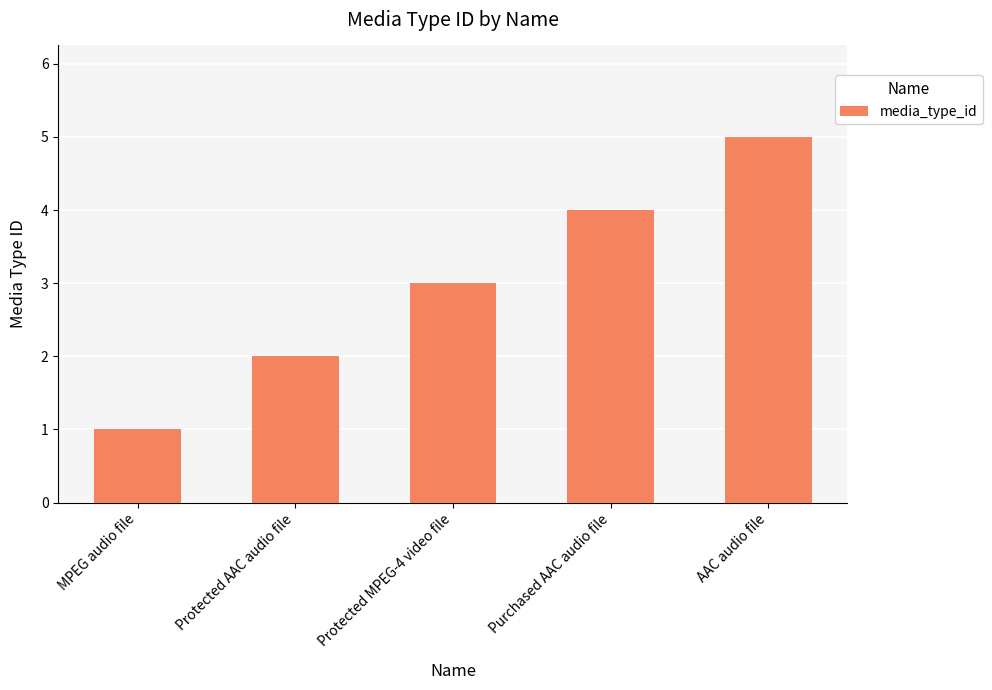

Count the number of data series in this chart.

1